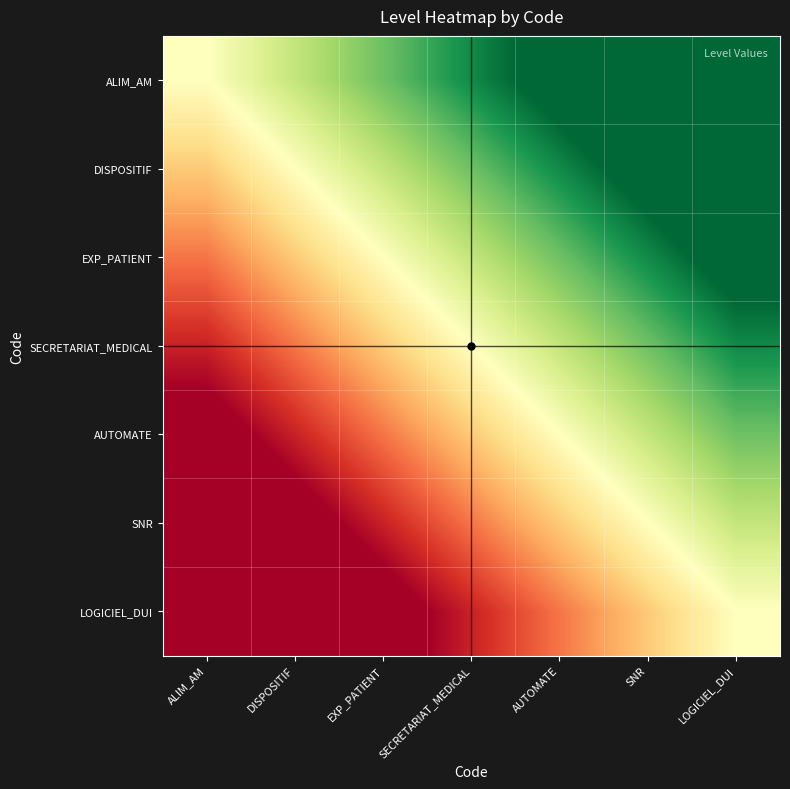

Between DISPOSITIF and AUTOMATE, which is larger?

AUTOMATE